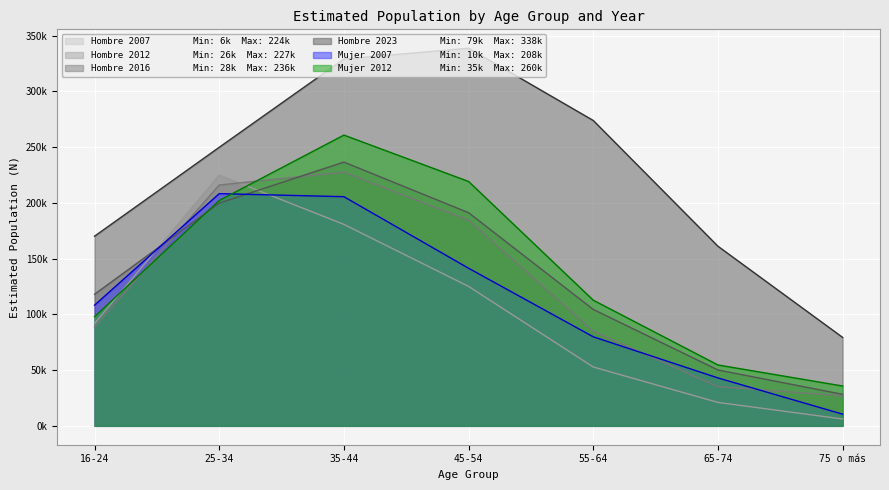

At which label does Mujer 2012 reach its peak?

35-44